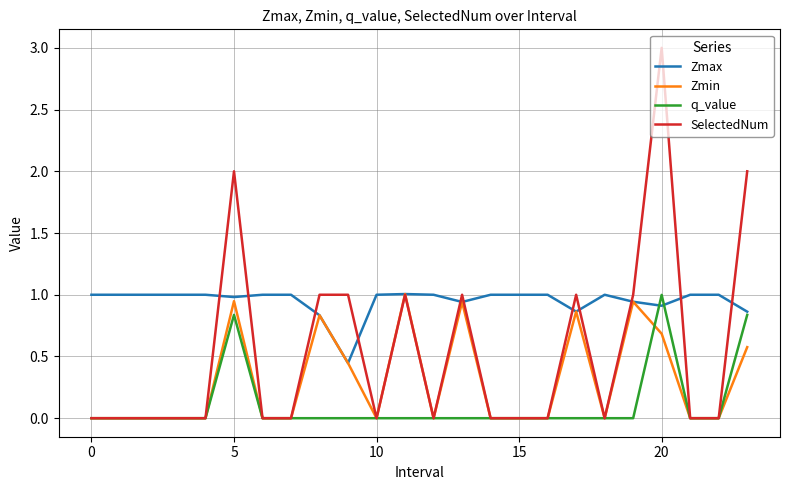

List the series in order of their overall mean, lowest first.

q_value, Zmin, SelectedNum, Zmax